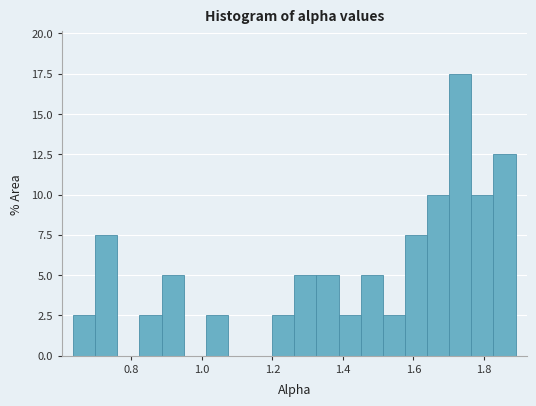

Read against the x-axis, roughly where is the centre of the tallest bar?

1.74